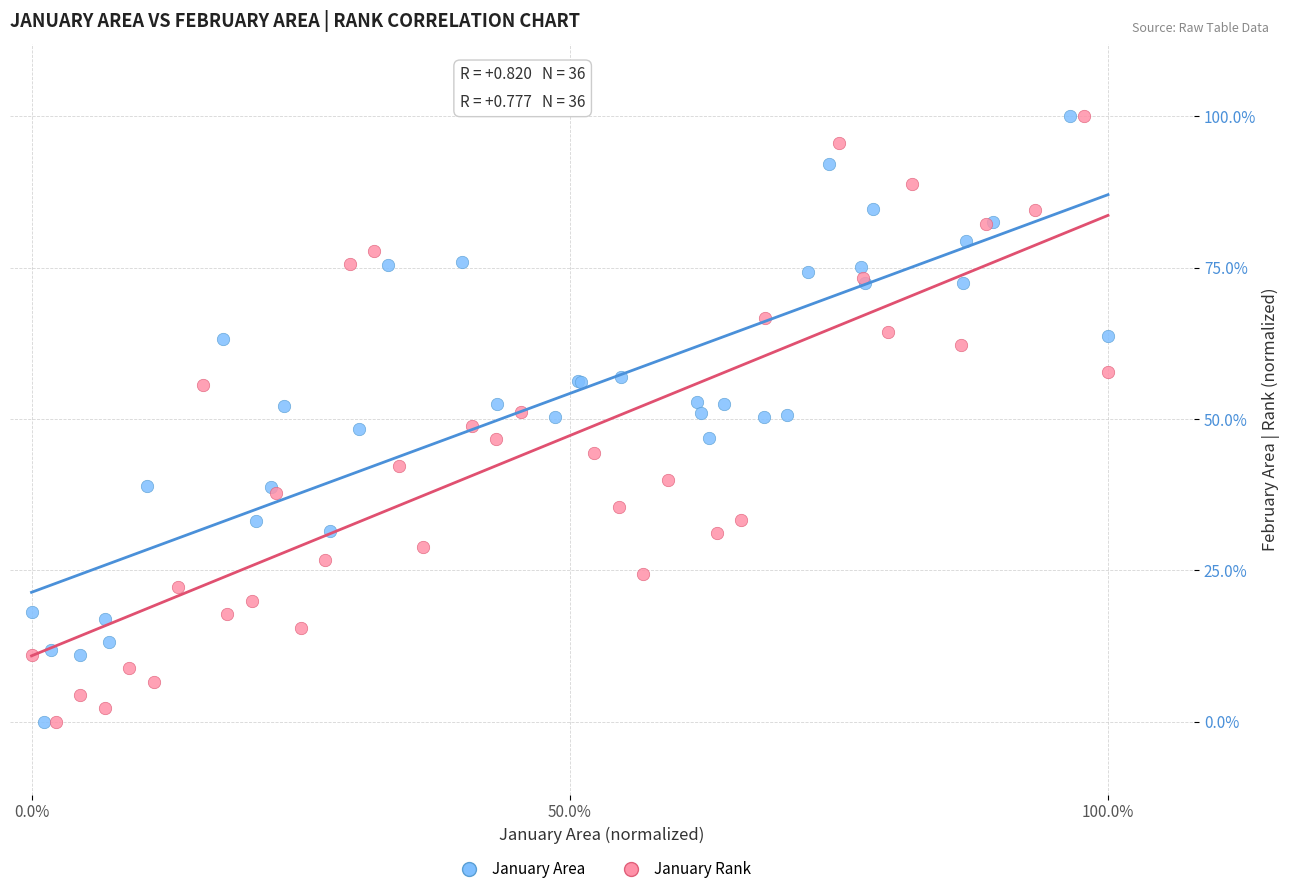

What are all the series names shown in the legend?

January Area, January Rank